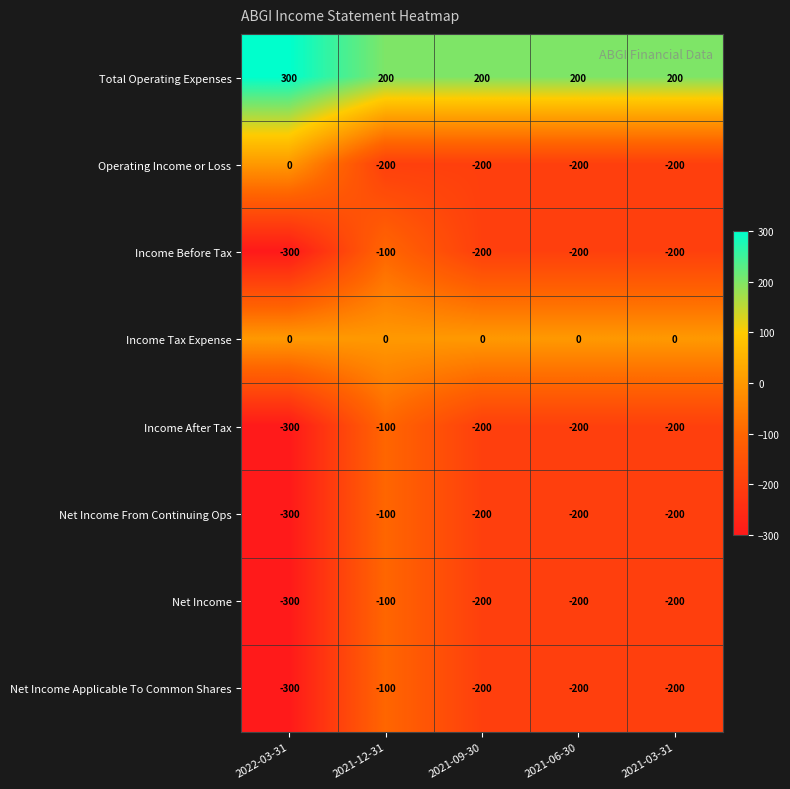

Which series has the largest total across all categories?

Total Operating Expenses